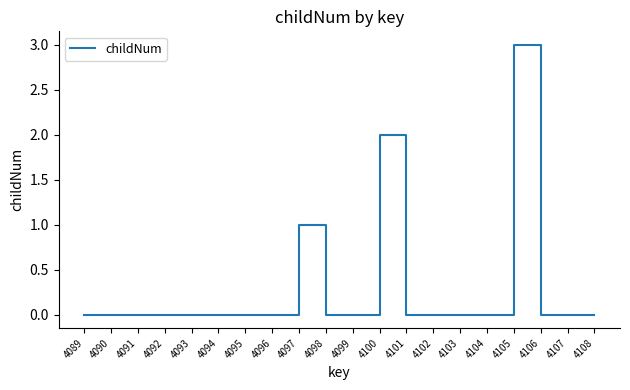

Reading right to left, transcribe all the data shown in this chart.

0	0	0	3	0	0	0	0	2	0	0	1	0	0	0	0	0	0	0	0